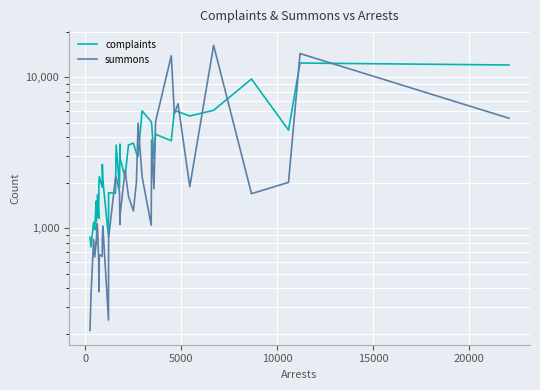

In complaints, how many points are higher than both neighbors (excluding endpoints)?

14